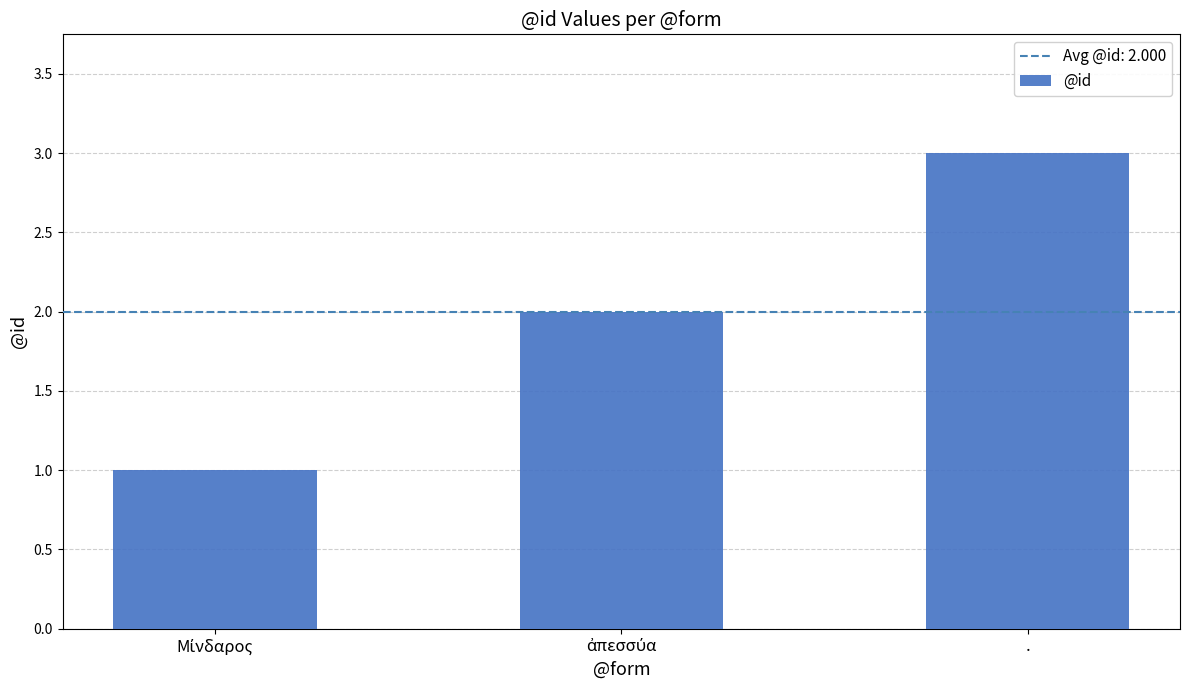

What is the value of the 3rd bar from the left?

3